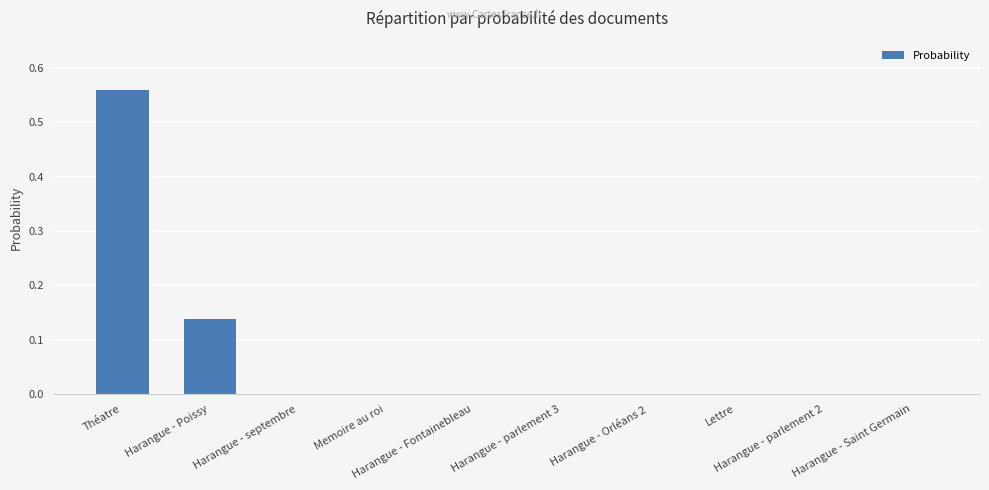

What is the sum of all values?

0.7